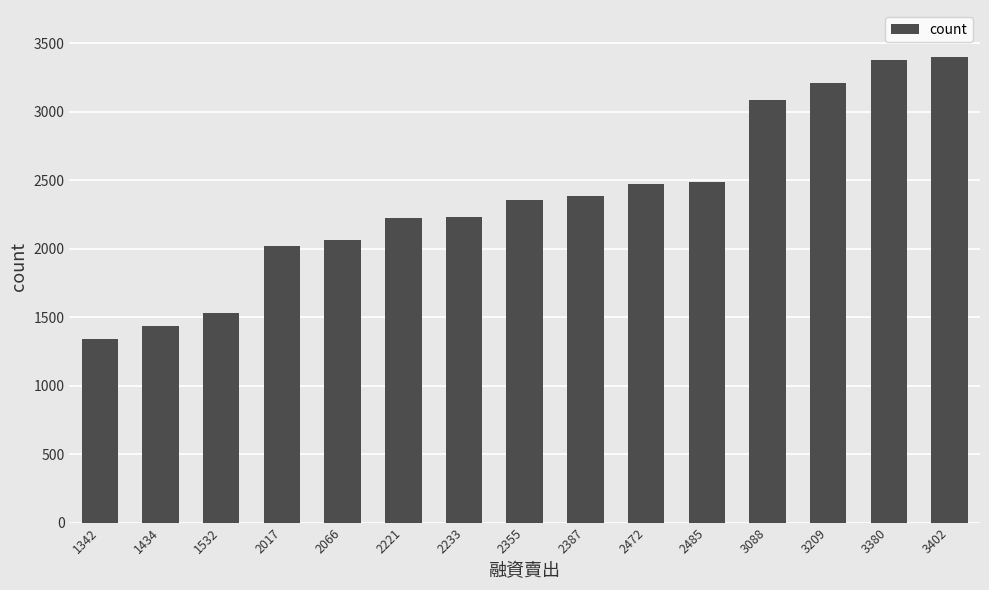

At which category does the chart reach its minimum across all series?

1342